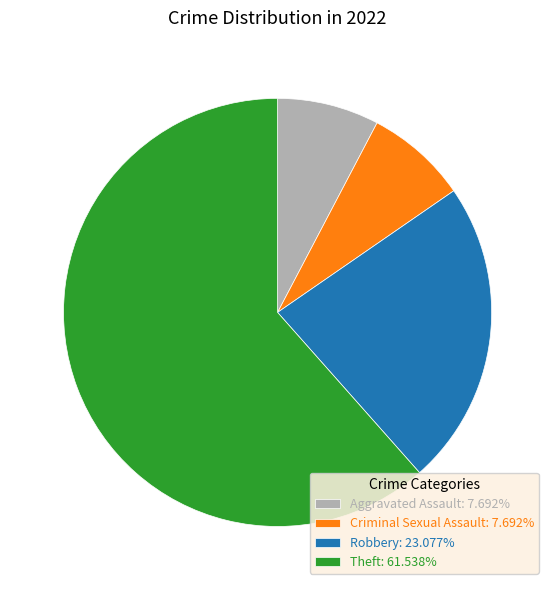

Does Robbery: 23.077% represent more than half of the total?

No